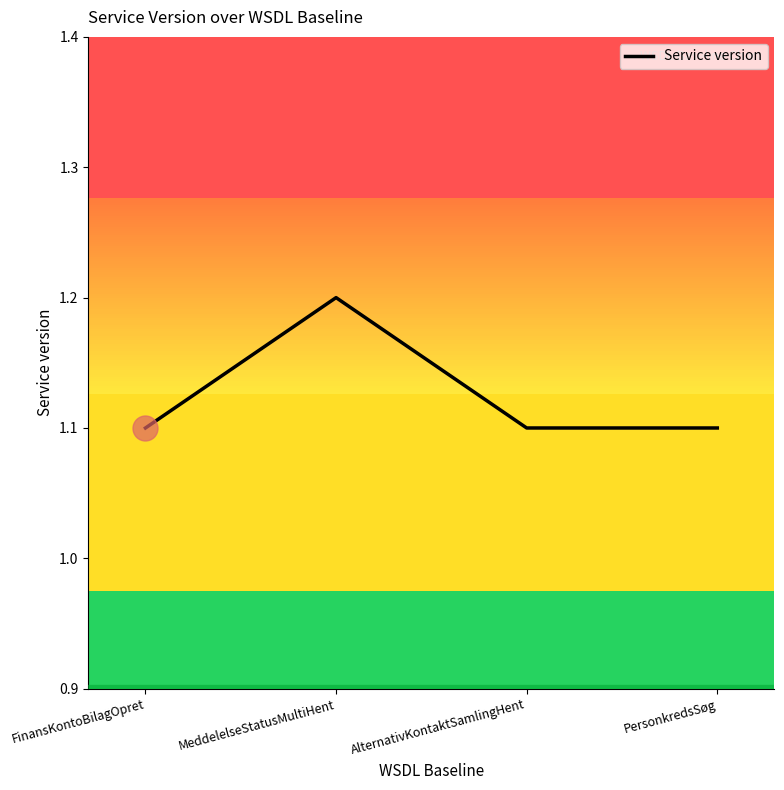

True or false: the data shows 1.7 at AlternativKontaktSamlingHent.

False